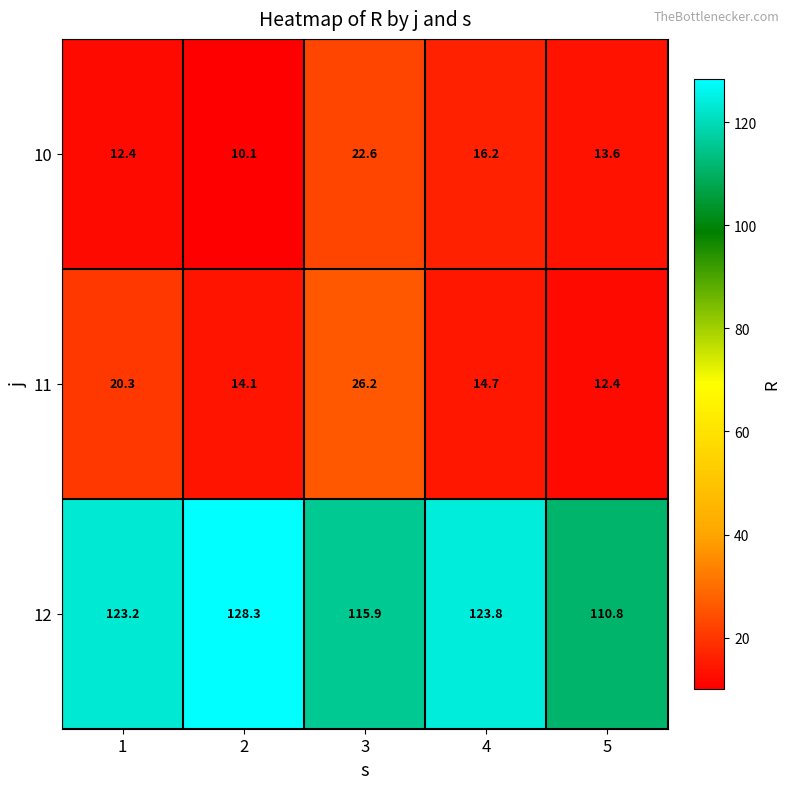

Is it true that 10 equals 7.0 at 1?

False